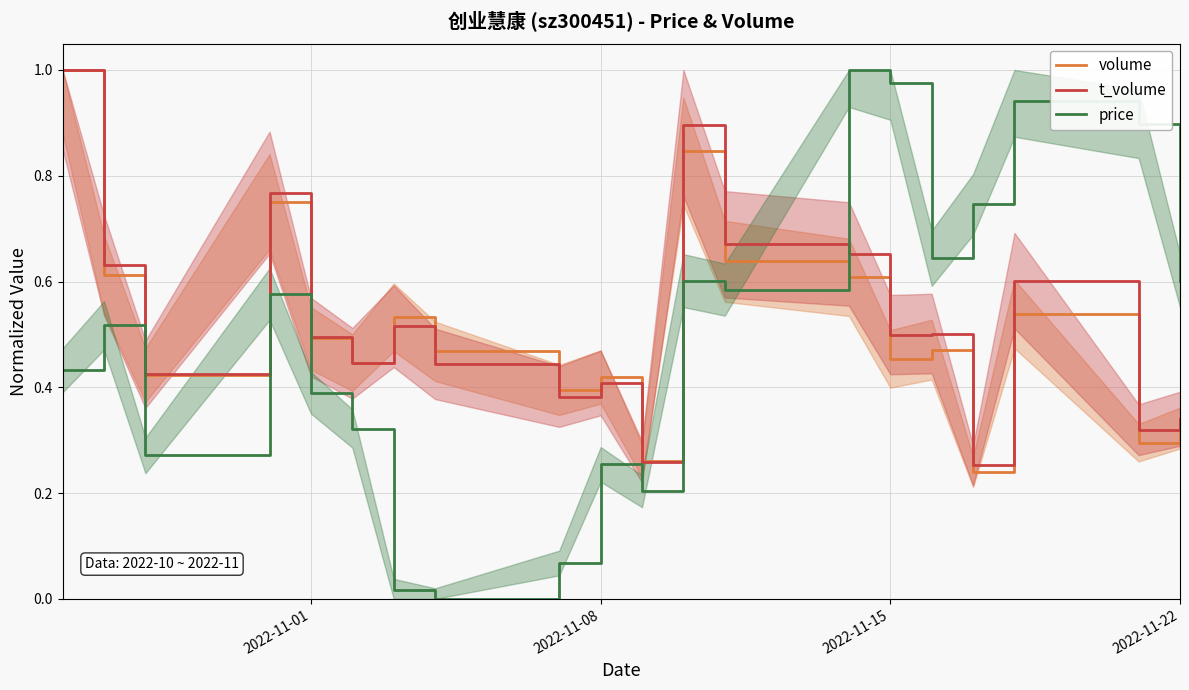

How many interior local valleys does the price series have?

5